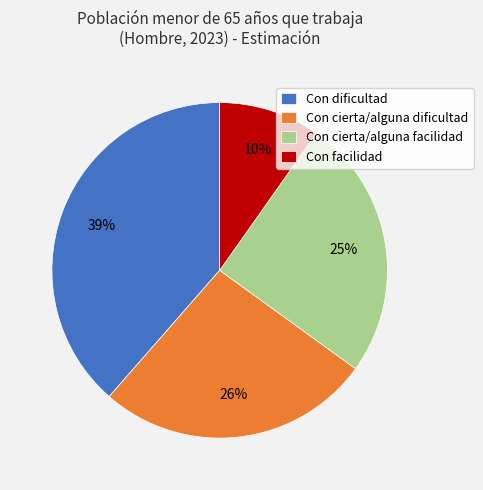

Is it true that Con facilidad is 10% of the pie?

True